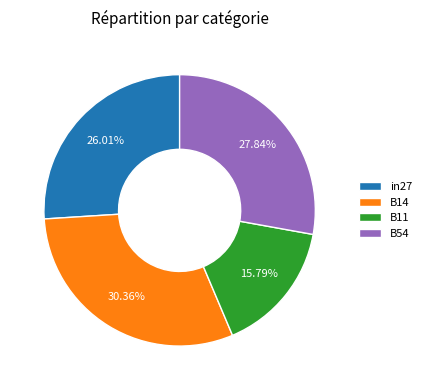

Is B11 the majority of the pie?

No